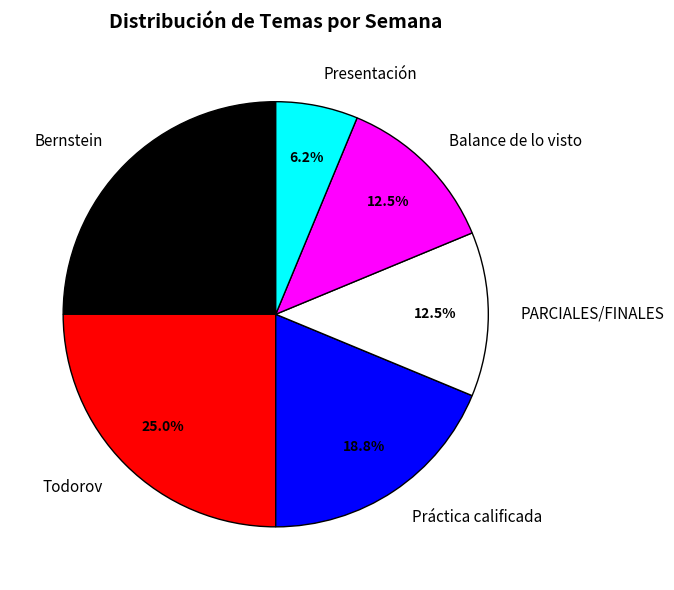

Is there any slice that represents more than half of the pie?

No